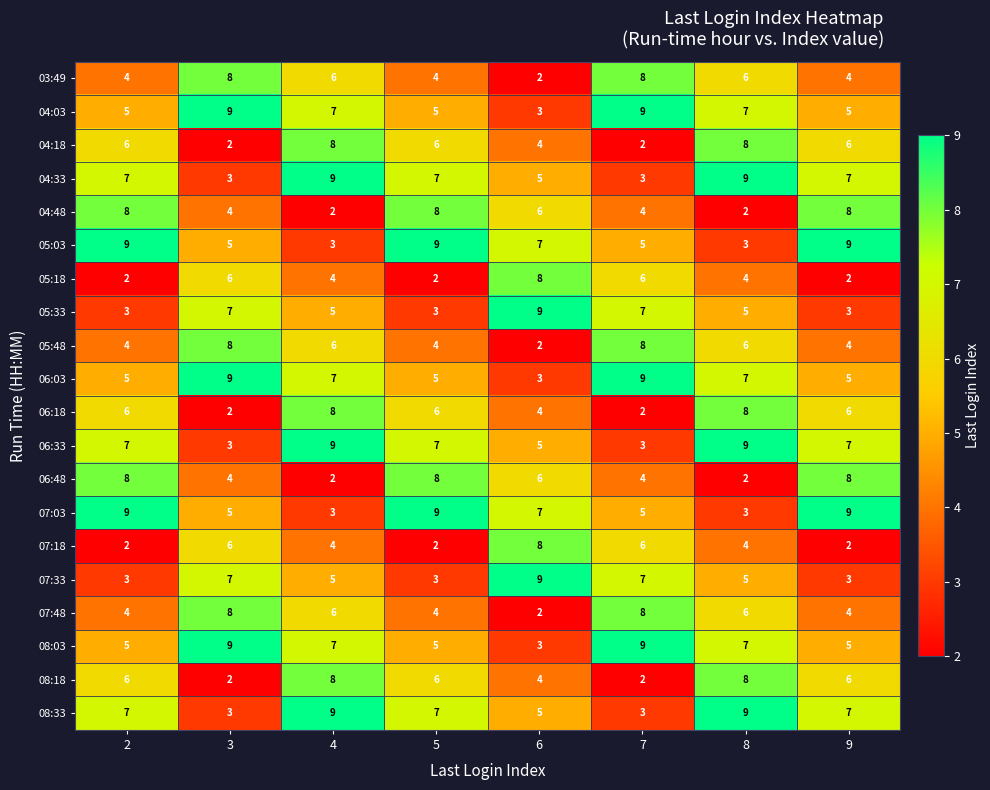

What is the difference between the highest and lowest values at 8?

7